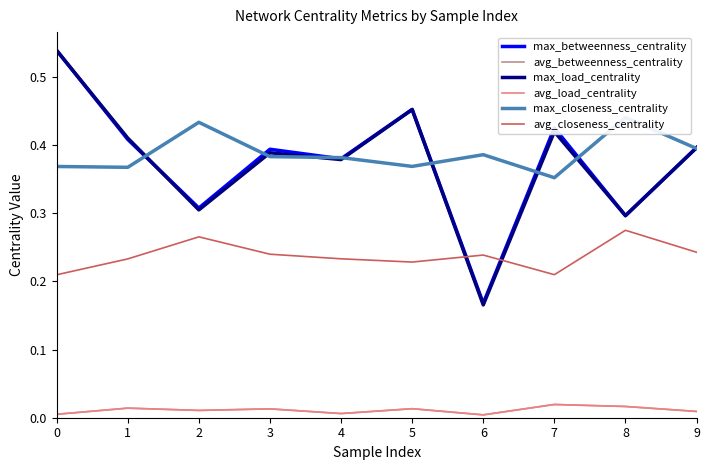

Does the chart have visible grid lines?

No